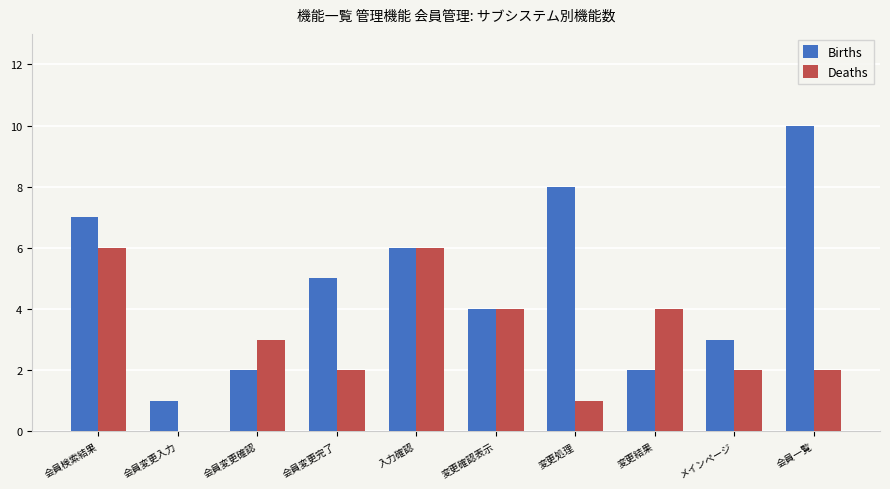

What is the highest value of the Births series?

10